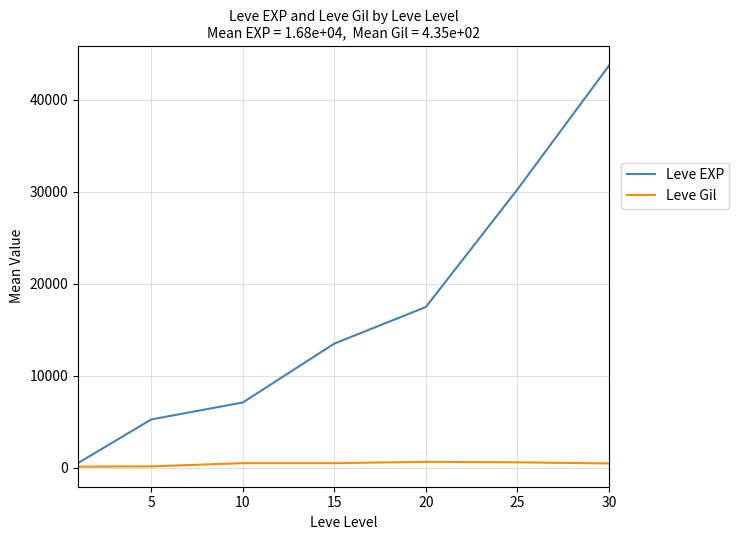

What is the difference between the second highest and second lowest values in the Leve EXP series?

25008.3